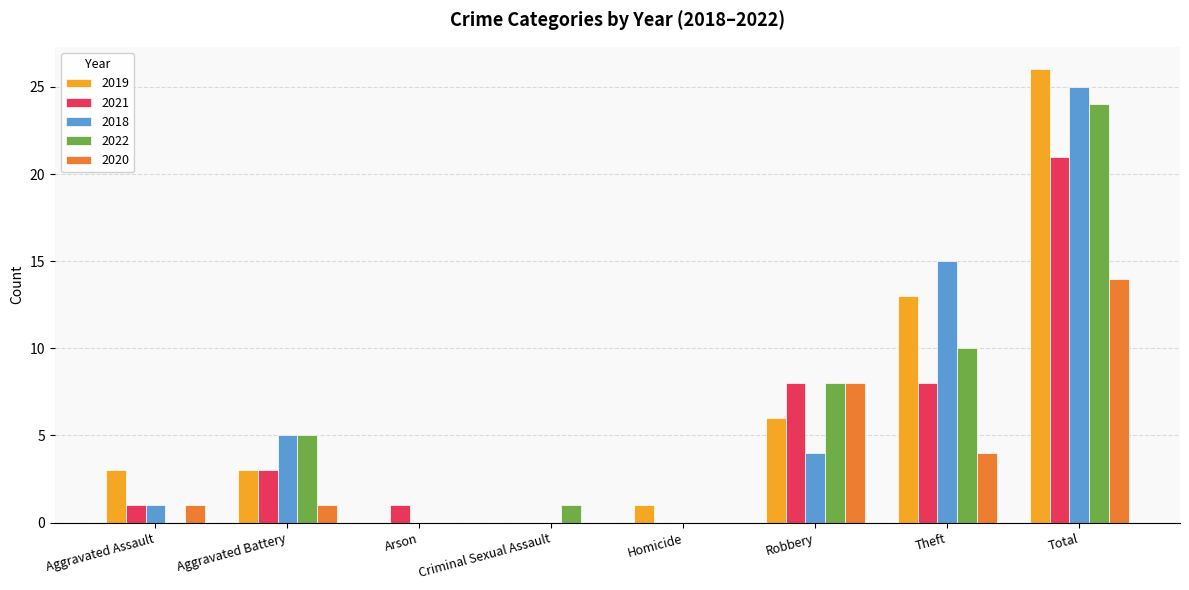

What is the maximum value shown in the chart?

26